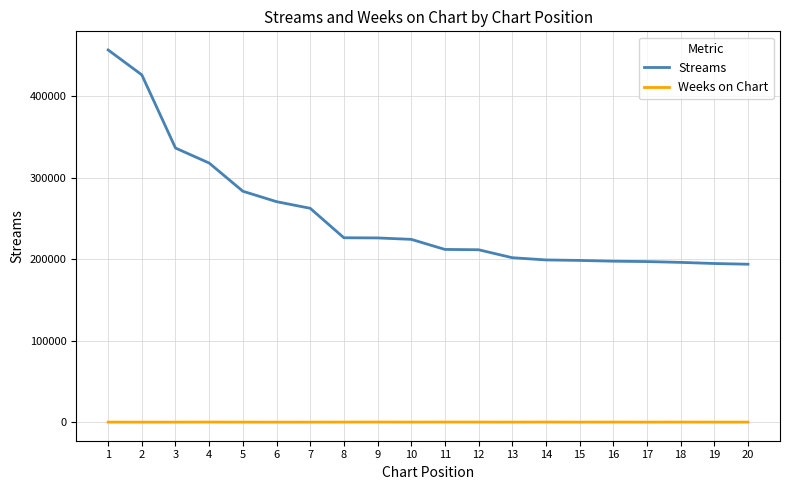

True or false: Streams and Weeks on Chart intersect in this chart.

False